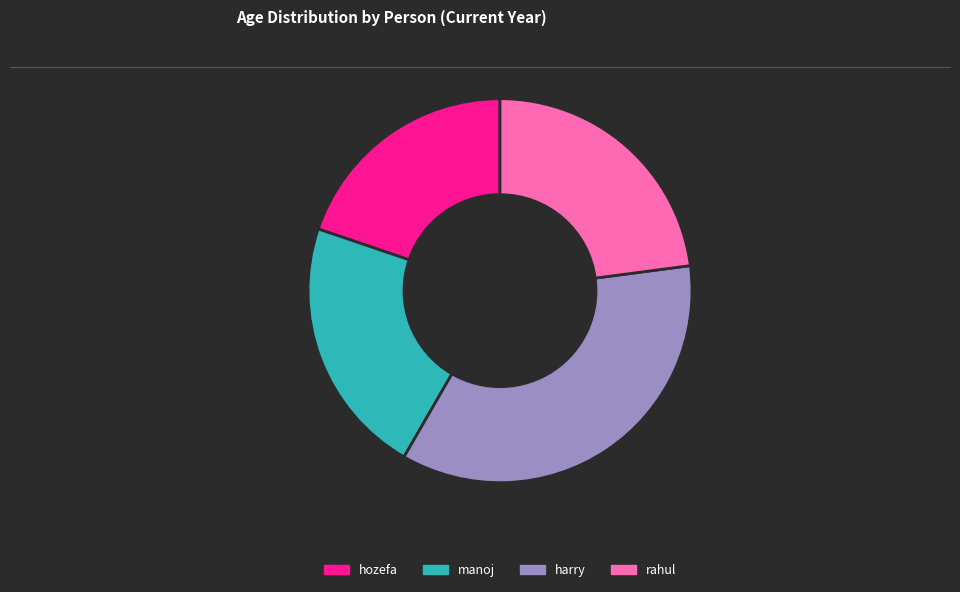

Is the sum of harry and rahul greater than half?

Yes